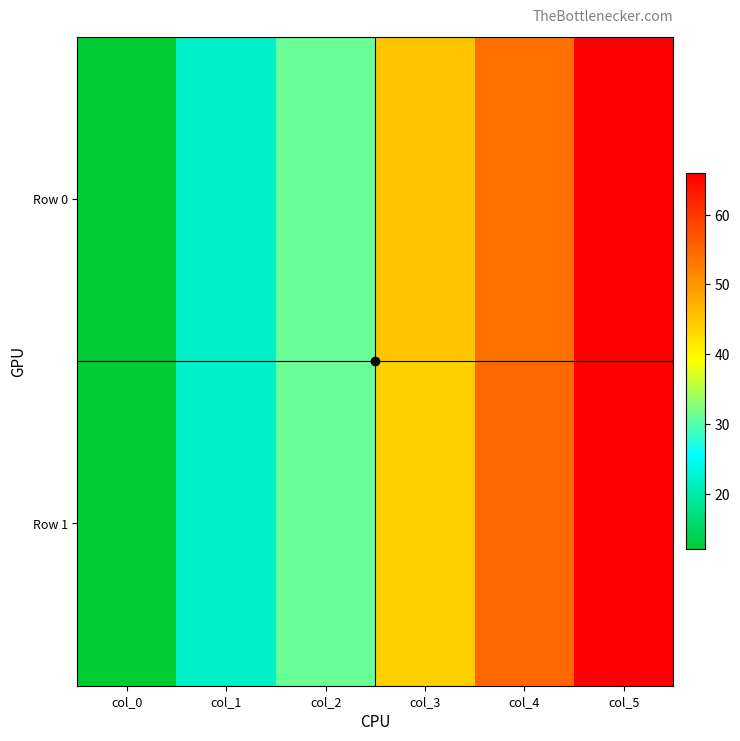

Reading left to right, what are all the values shown in this chart?

Row 0: col_0=12	col_1=22	col_2=31	col_3=45	col_4=54	col_5=66
Row 1: col_0=12	col_1=22	col_2=31	col_3=44	col_4=55	col_5=66